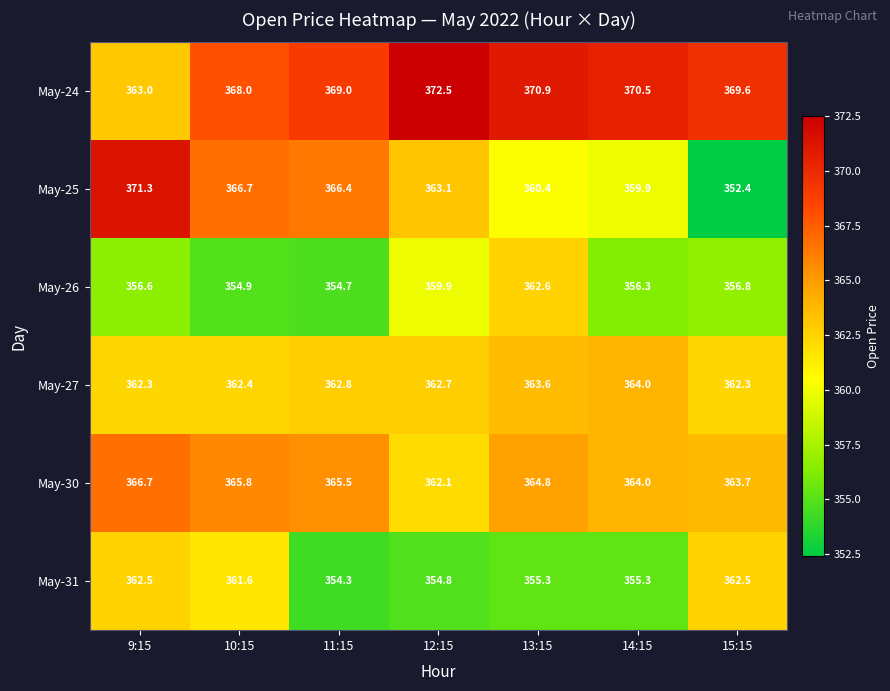

How many May-27 values are between 362 and 363?

5